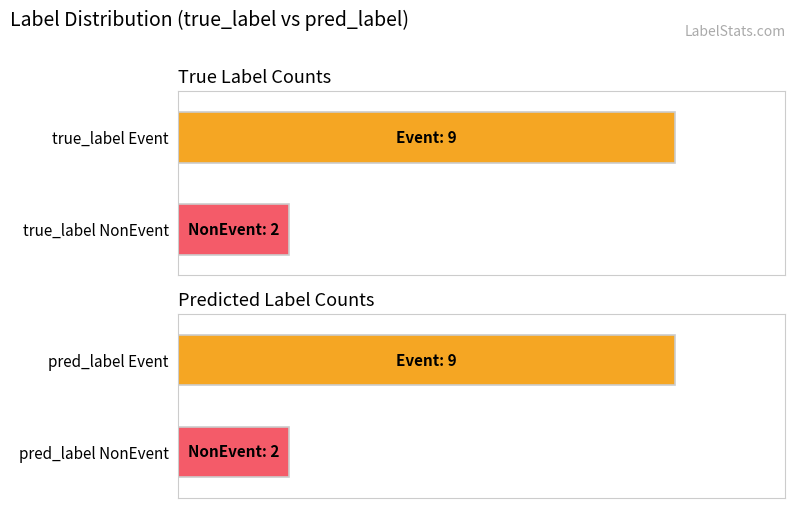

Are the bars horizontal?

Yes